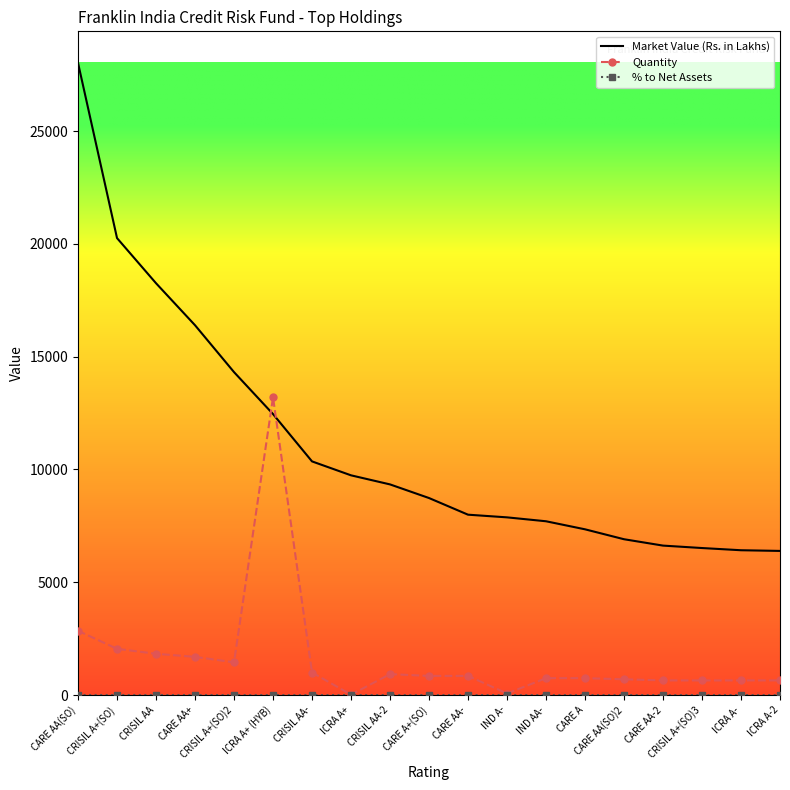

What is the difference between the highest and lowest values at ICRA A-?

6419.8